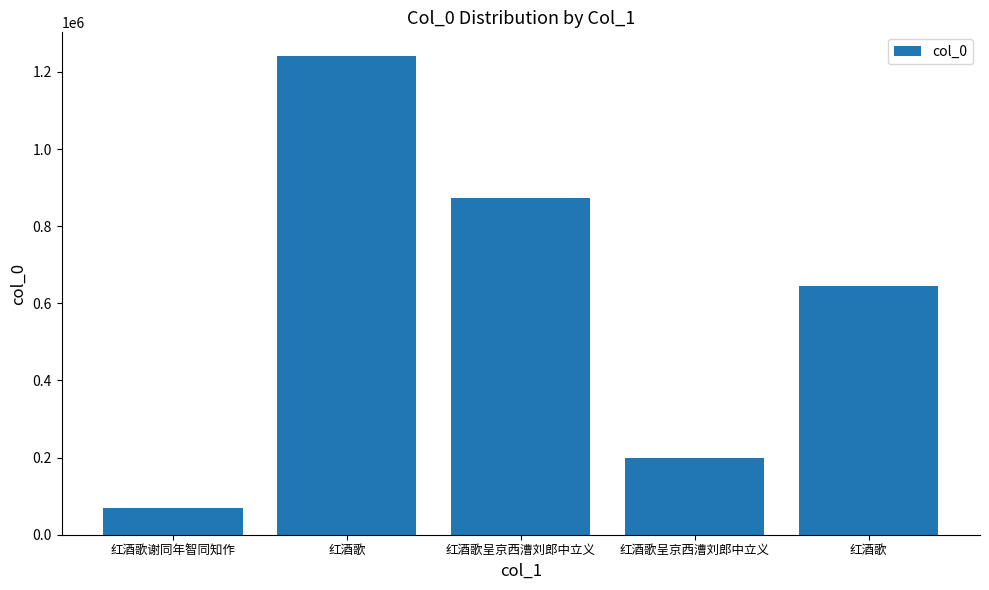

How many bars are there in total?

5